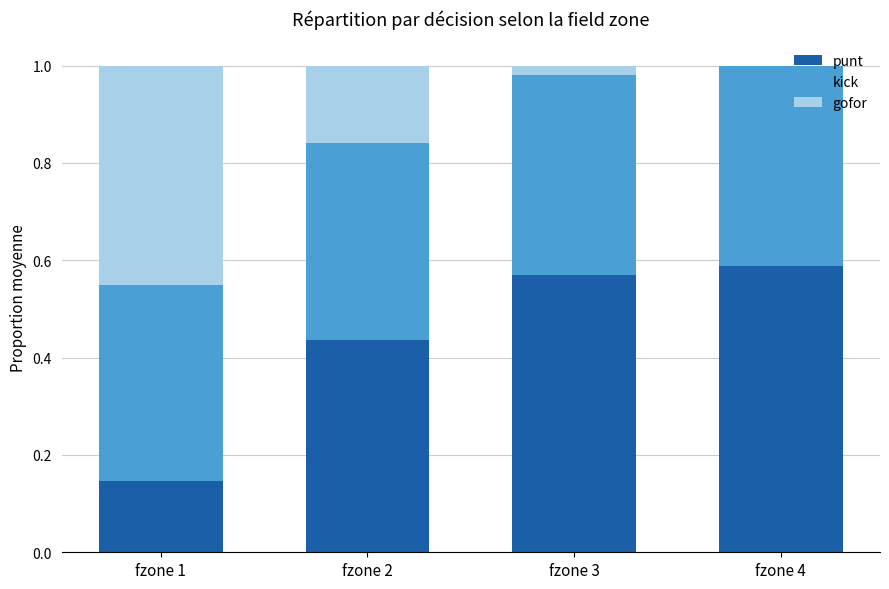

What is the sum of all punt values?

1.7